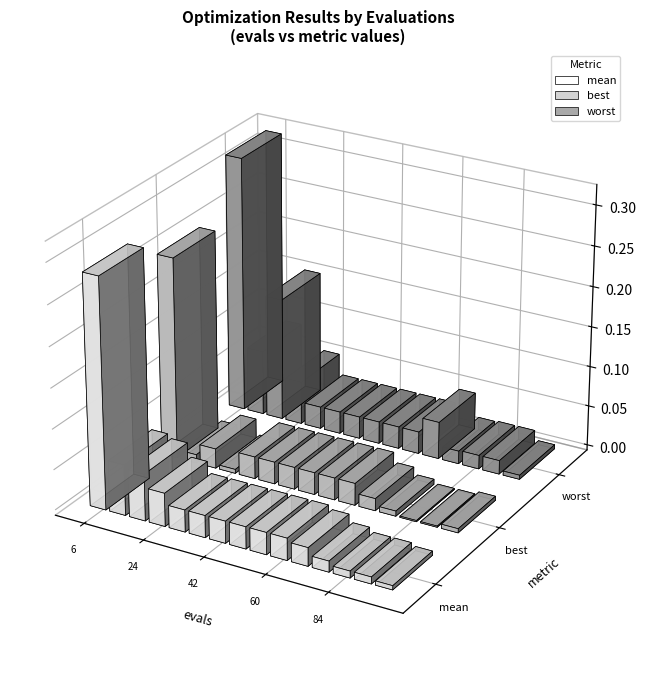

At which category is the sum across all series the highest?

6